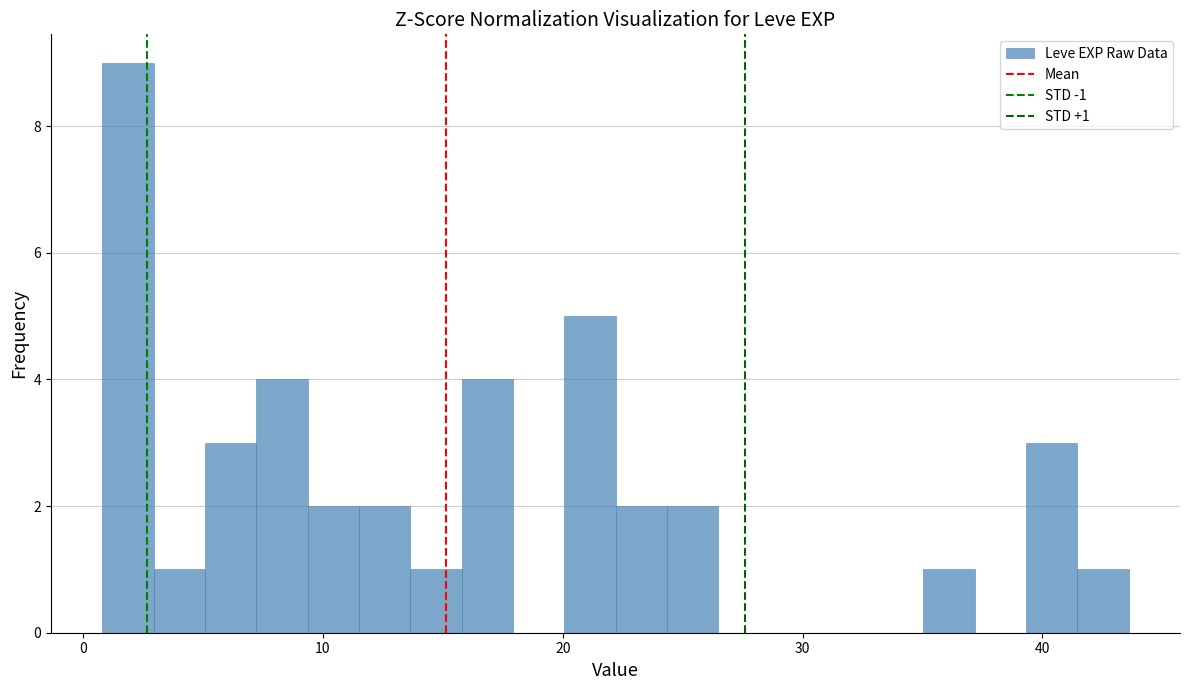

Read against the x-axis, roughly where is the centre of the tallest bar?

2